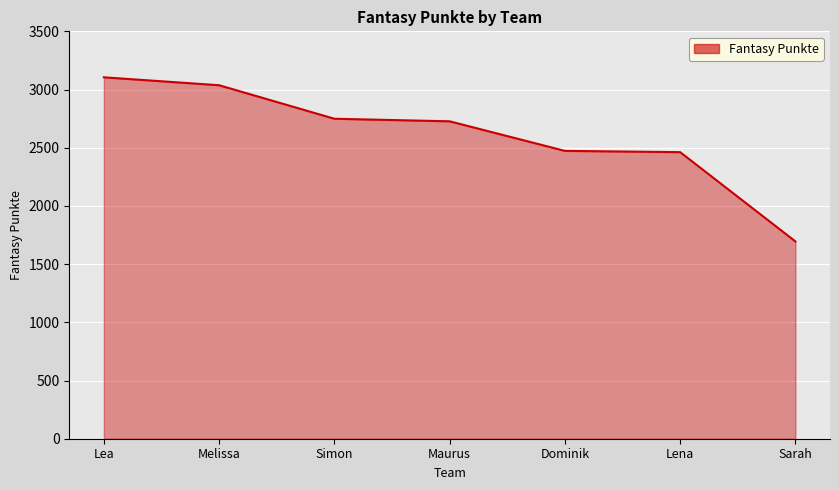

What is the sum of the values at Dominik and Maurus?

5200